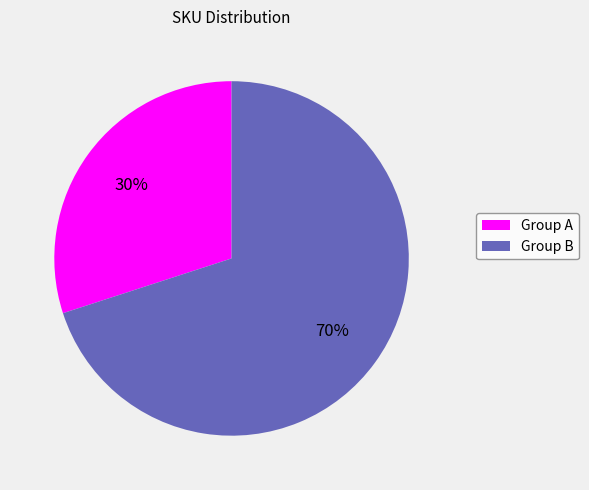

To the nearest percent, what is the average slice percentage?

50%